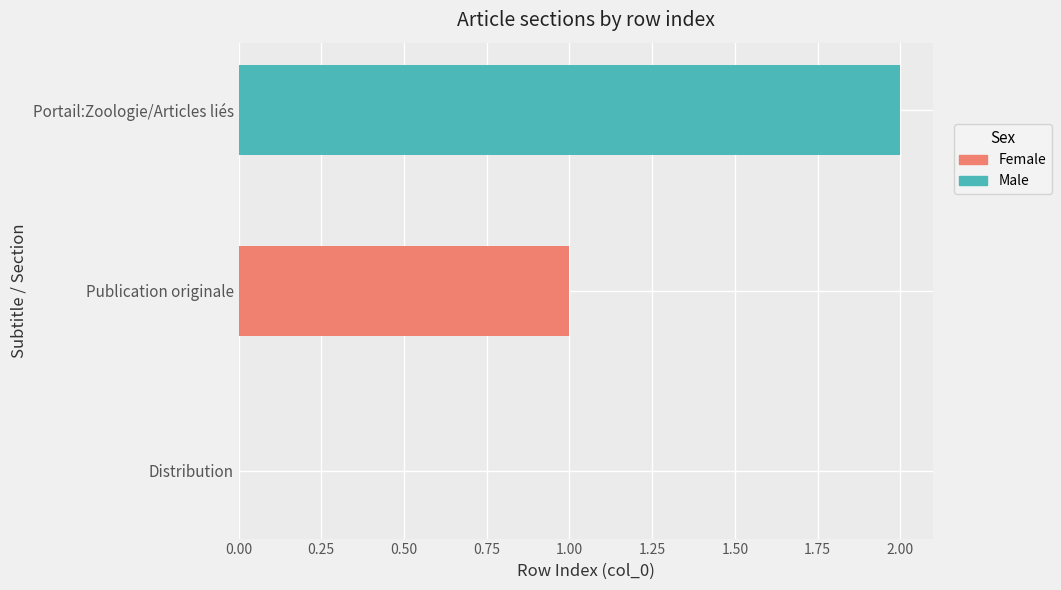

How many categories are shown in the chart?

3